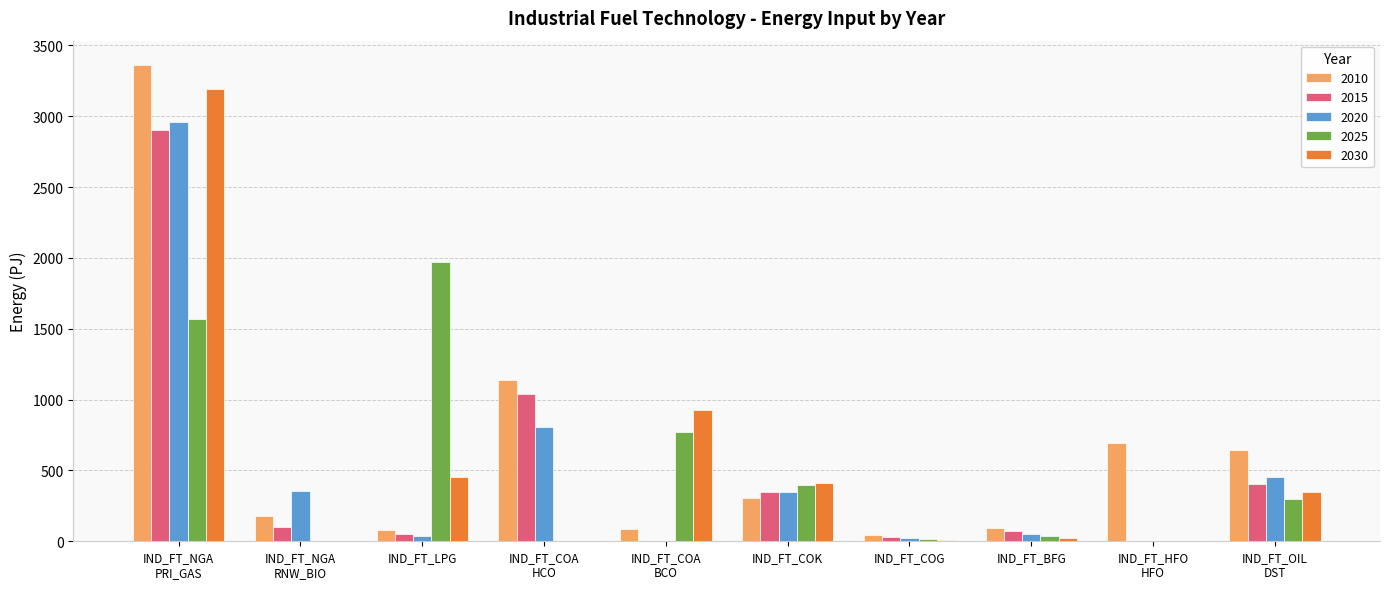

Where does the 2015 series first go above 100?

IND_FT_NGA
PRI_GAS